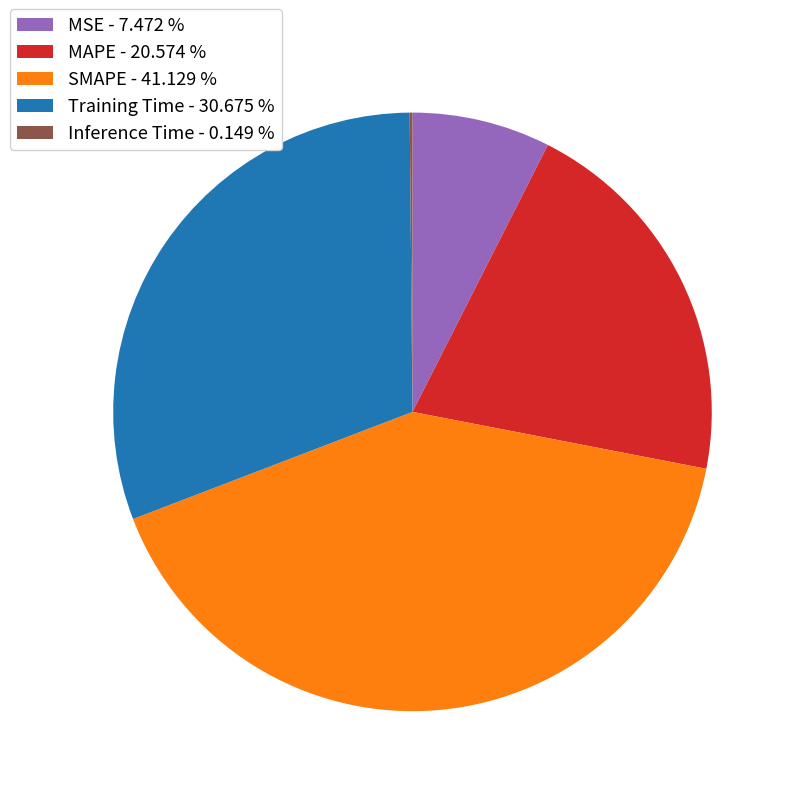

Which has a higher value, MAPE - 20.574 % or Training Time - 30.675 %?

Training Time - 30.675 %